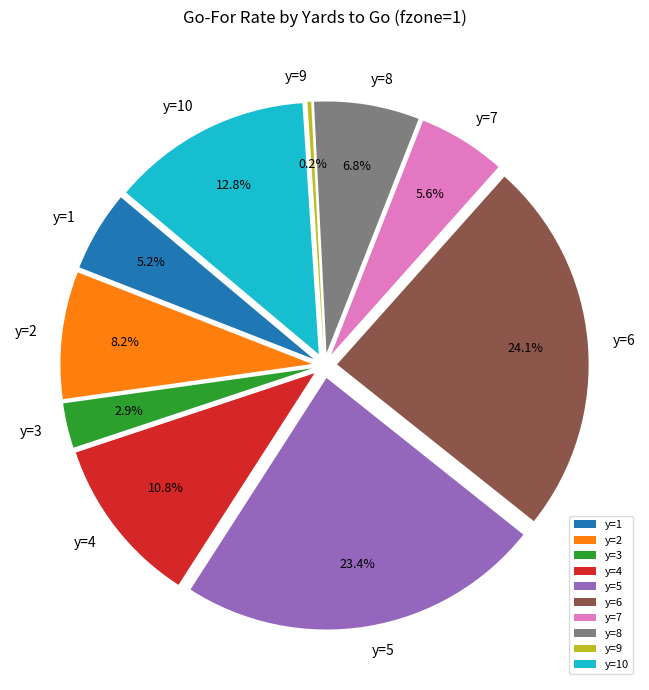

To the nearest percent, what is the average slice percentage?

10%